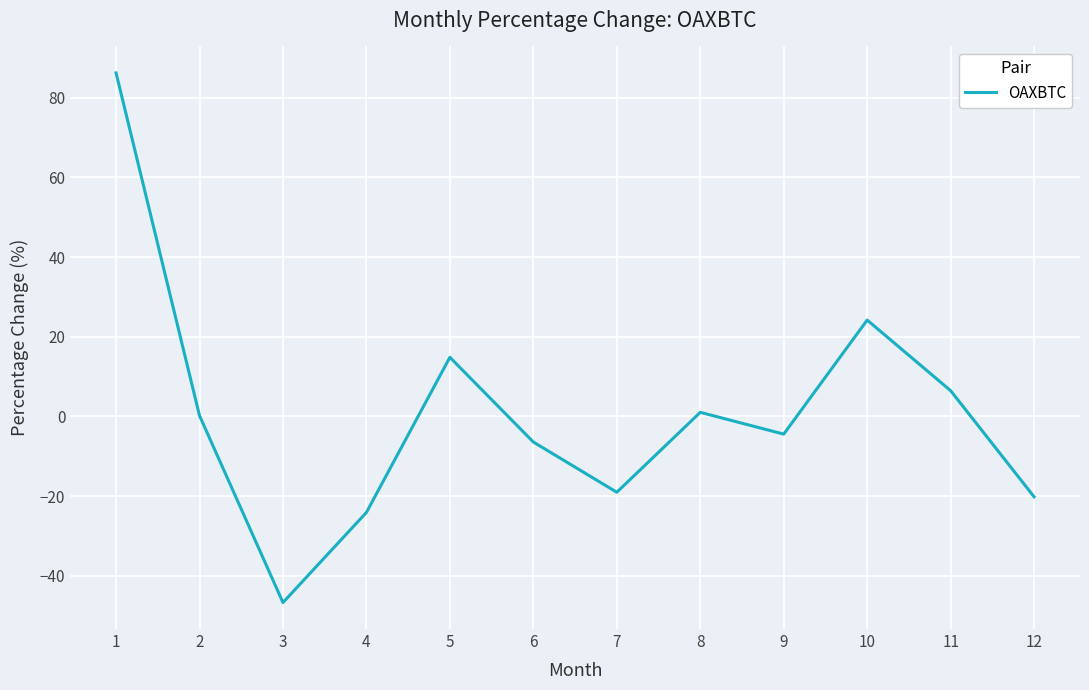

True or false: the data shows -8.0 at 12.

False